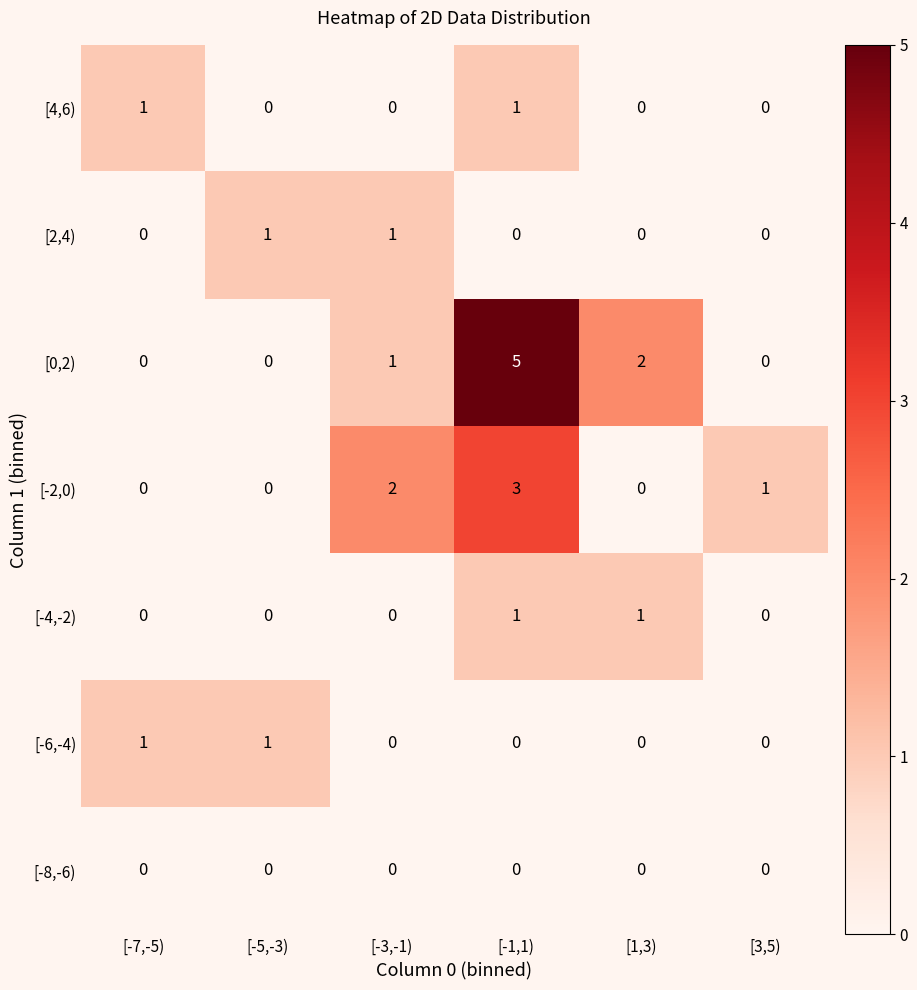

How many distinct data groups are displayed?

7